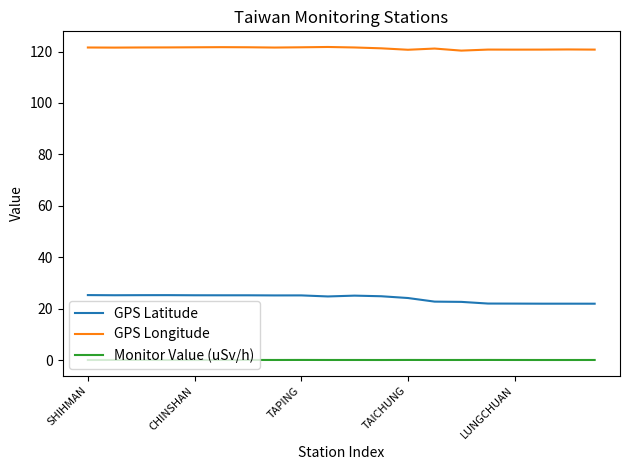

True or false: Monitor Value (uSv/h) and GPS Latitude cross at least once.

False